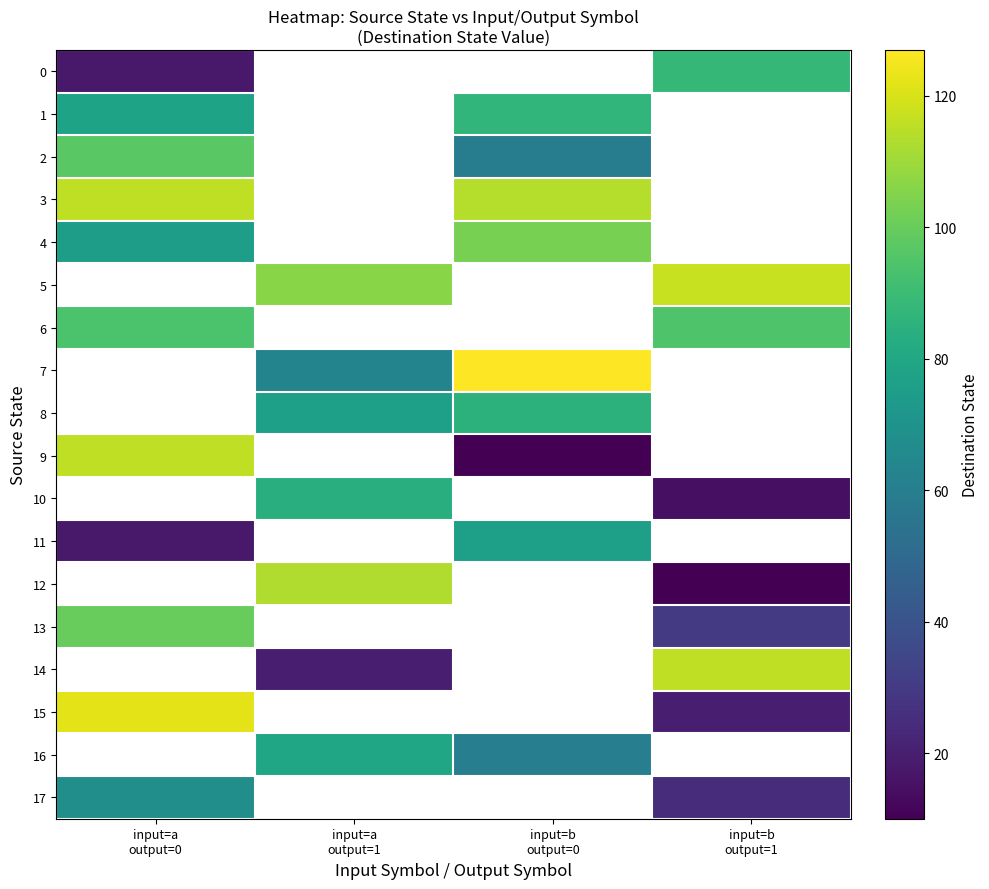

At which label does 0 reach its minimum?

input=a output=0